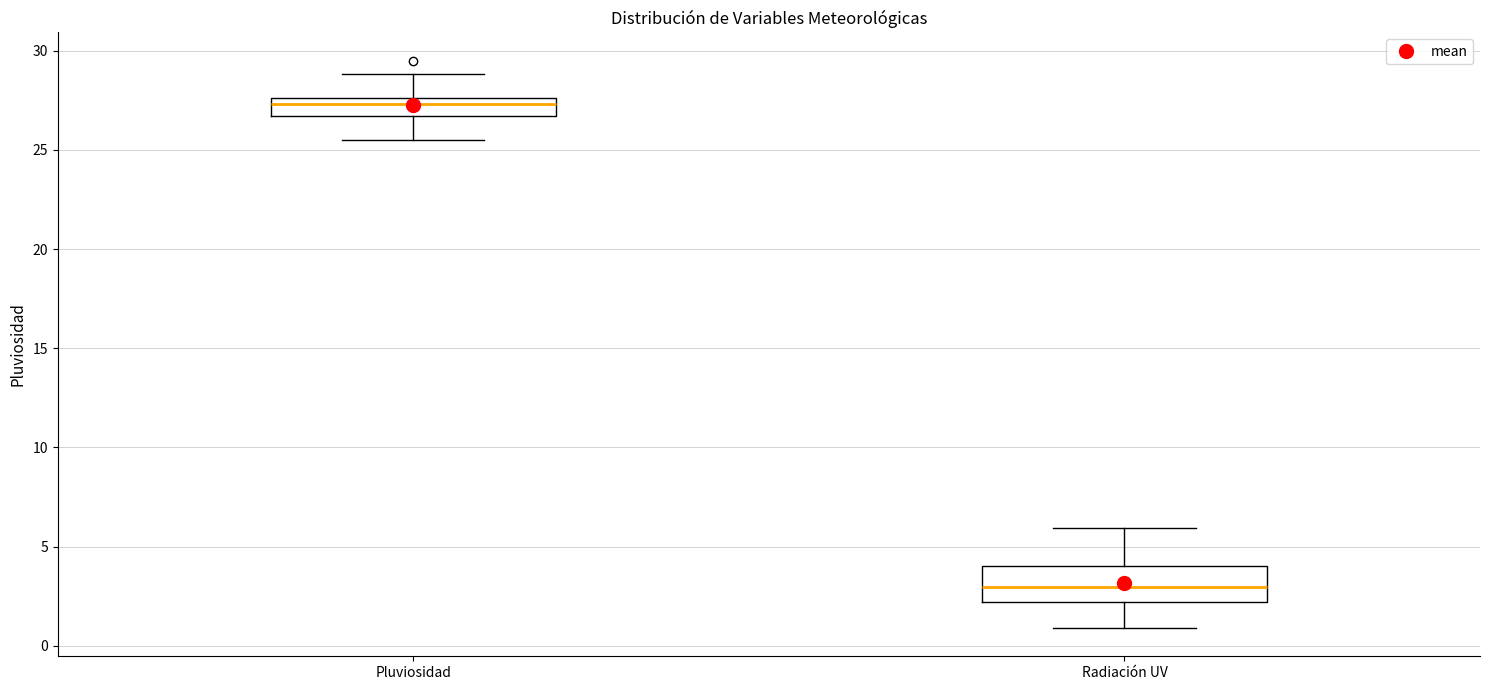

Reading left to right, transcribe this box plot: for each box, give where its median line is, the range the box spans, and where its two whiskers end, as read against the y-axis. The values are not printed on the chart, so give them approximately, as read against the axis.

Pluviosidad: median 27.5 (inside the box), box 26.5 to 27.5, whiskers 25.5 to 29.0
Radiación UV: median 3.0, box 2.0 to 4.0, whiskers 1.0 to 6.0